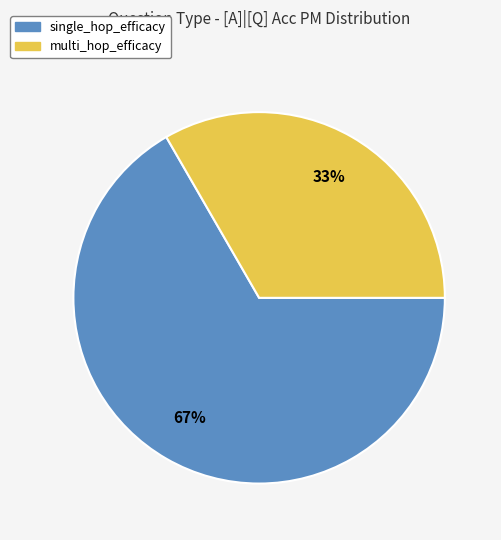

To the nearest percent, what is the average slice percentage?

50%